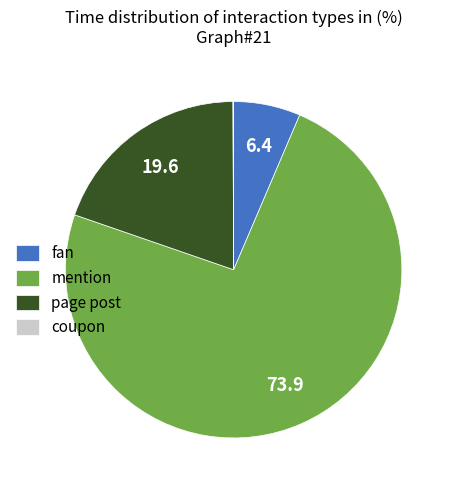

Is the sum of page post and fan greater than half?

No